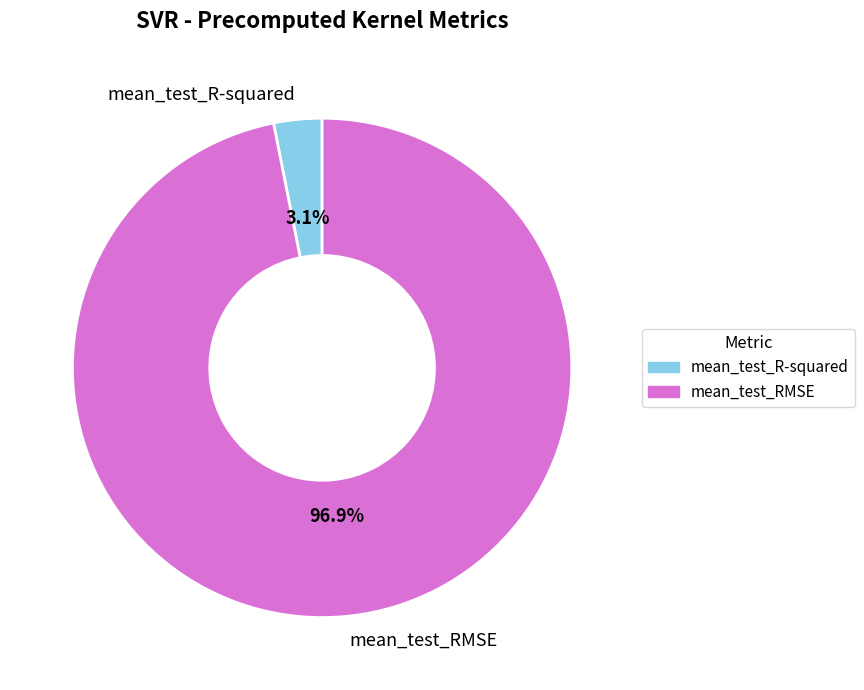

Which category has the biggest portion of the pie?

mean_test_RMSE